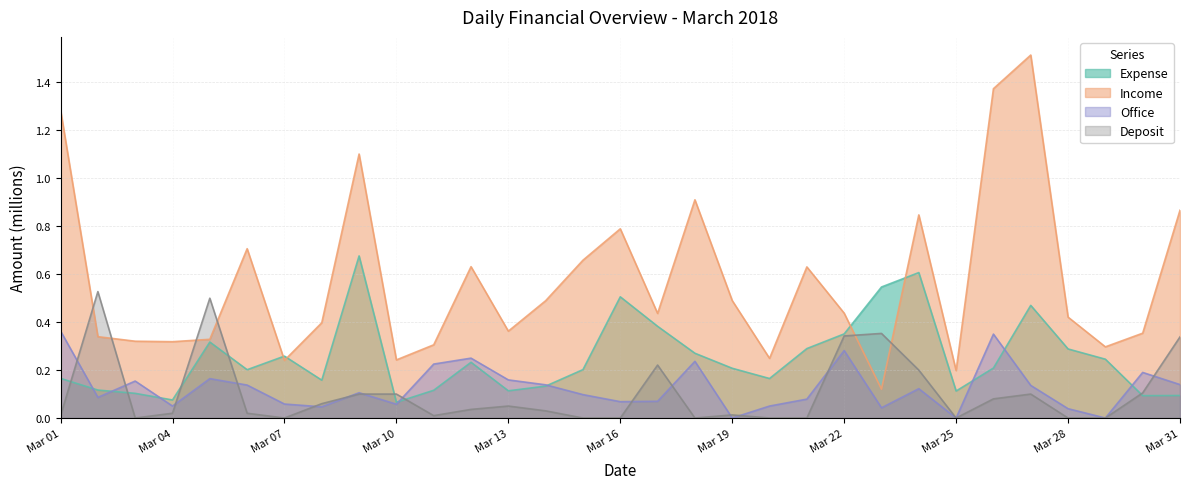

Reading left to right, what are all the values shown in this chart?

Expense: 0.2	0.1	0.1	0.1	0.3	0.2	0.3	0.2	0.7	0.1	0.1	0.2	0.1	0.1	0.2	0.5	0.4	0.3	0.2	0.2	0.3	0.4	0.5	0.6	0.1	0.2	0.5	0.3	0.2	0.1	0.1
Income: 1.3	0.3	0.3	0.3	0.3	0.7	0.2	0.4	1.1	0.2	0.3	0.6	0.4	0.5	0.7	0.8	0.4	0.9	0.5	0.2	0.6	0.4	0.1	0.8	0.2	1.4	1.5	0.4	0.3	0.4	0.9
Office: 0.4	0.1	0.2	0.1	0.2	0.1	0.1	0.0	0.1	0.1	0.2	0.2	0.2	0.1	0.1	0.1	0.1	0.2	0.0	0.1	0.1	0.3	0.0	0.1	0.0	0.4	0.1	0.0	0.0	0.2	0.1
Deposit: 0.0	0.5	0.0	0.0	0.5	0.0	0.0	0.1	0.1	0.1	0.0	0.0	0.1	0.0	0.0	0.0	0.2	0.0	0.0	0.0	0.0	0.3	0.4	0.2	0.0	0.1	0.1	0.0	0.0	0.1	0.3